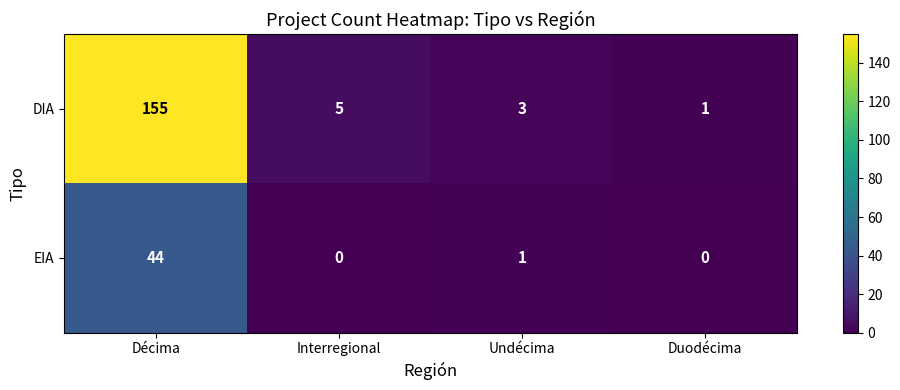

Is it true that EIA equals -26 at Duodécima?

False